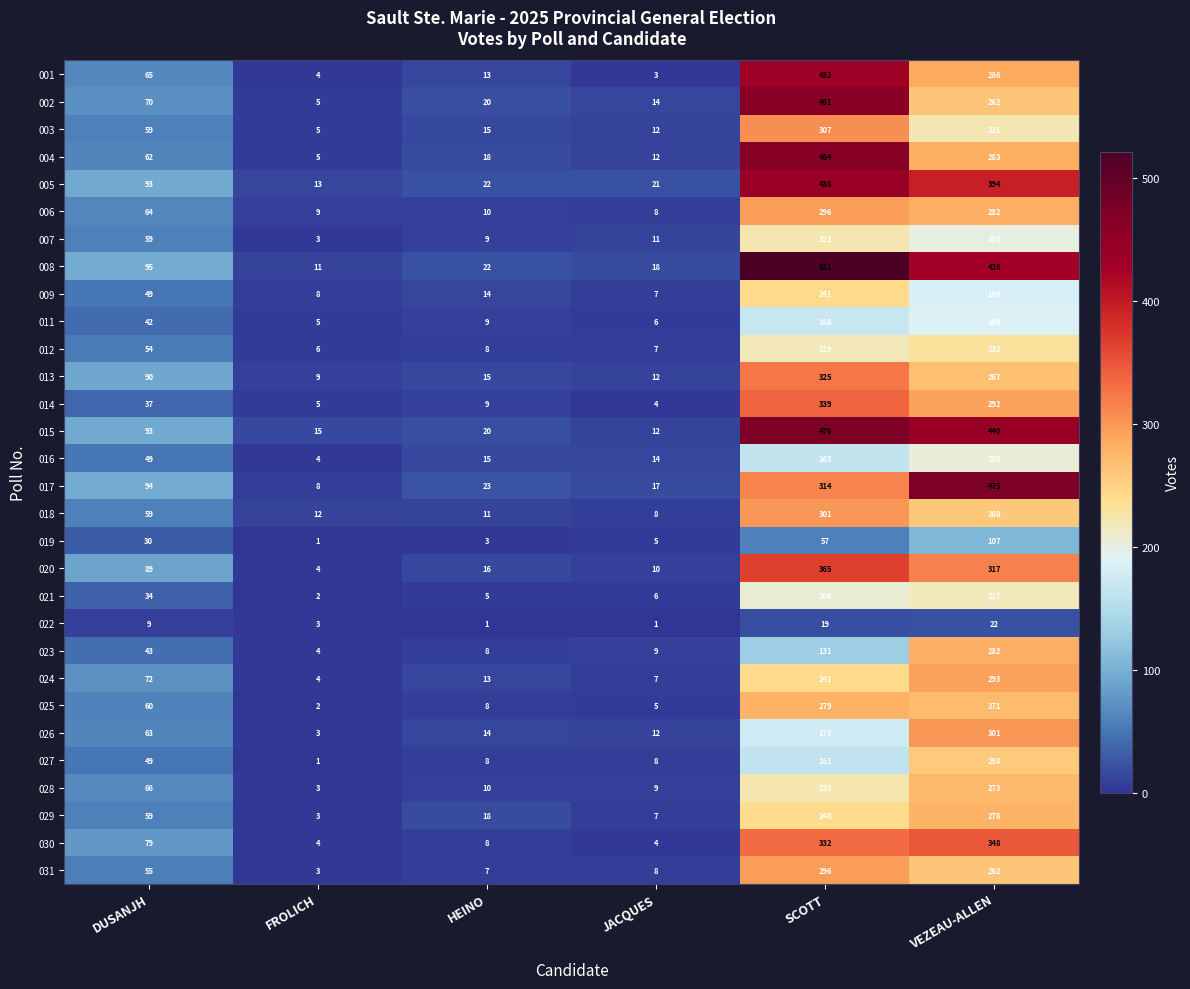

At how many categories does at least one series exceed 12?

6